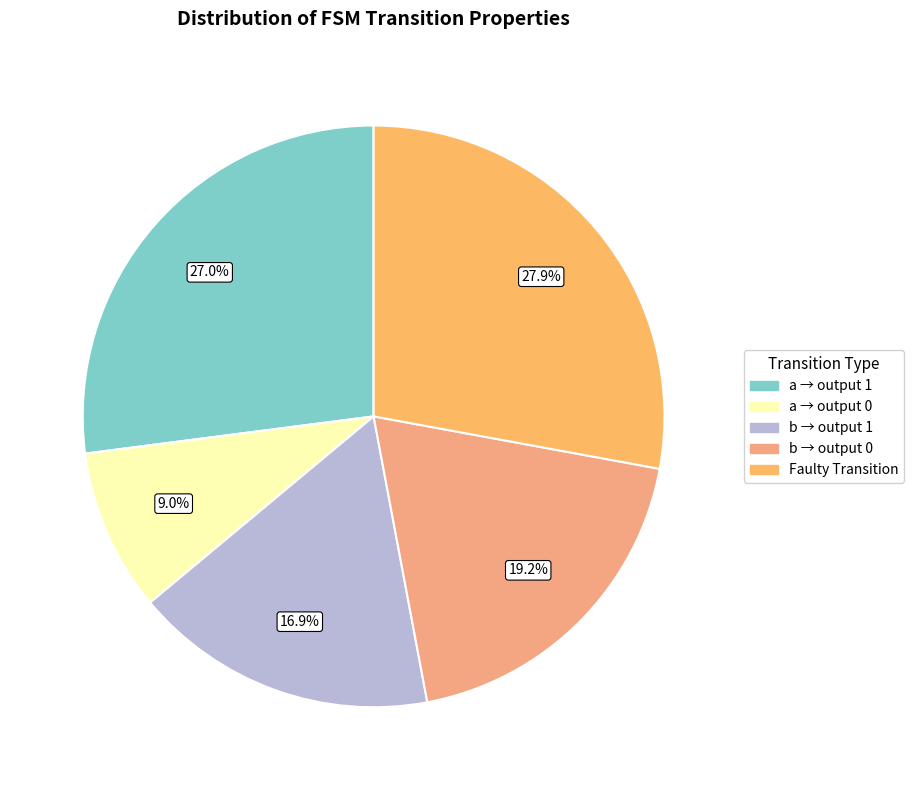

How many slices are in this pie chart?

5